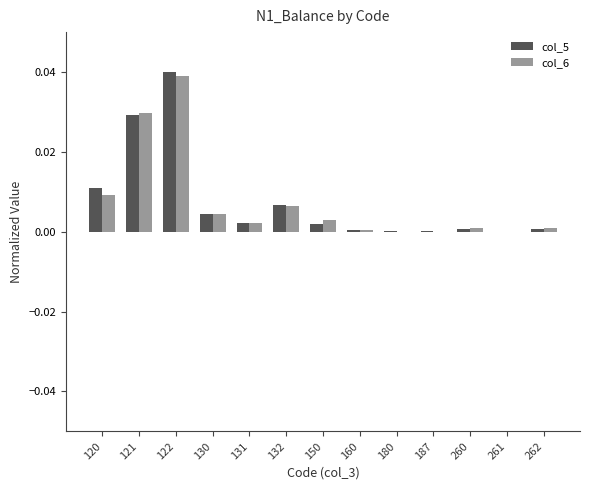

The col_6 series shows 0.0 at 180. True or false?

True